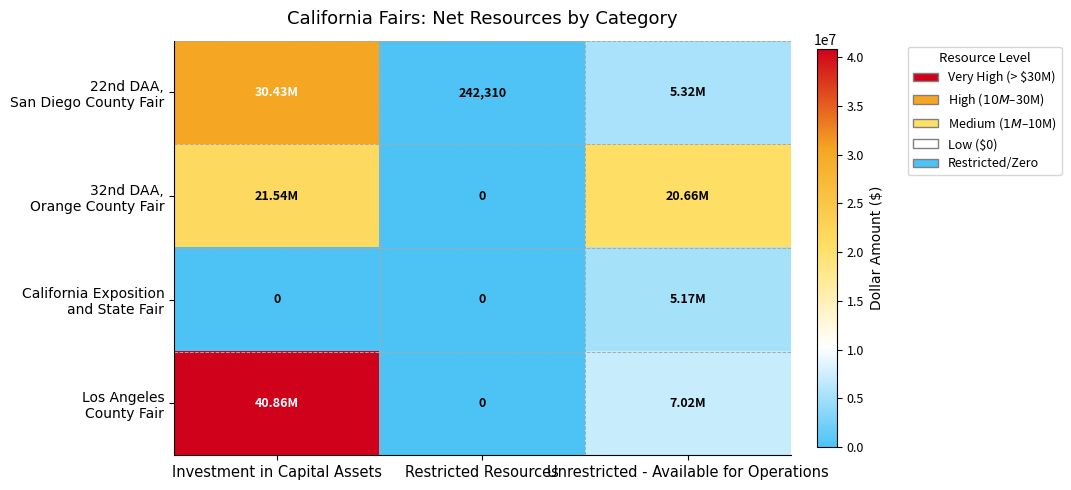

What is the difference between the highest and lowest values at Restricted Resources?

242310